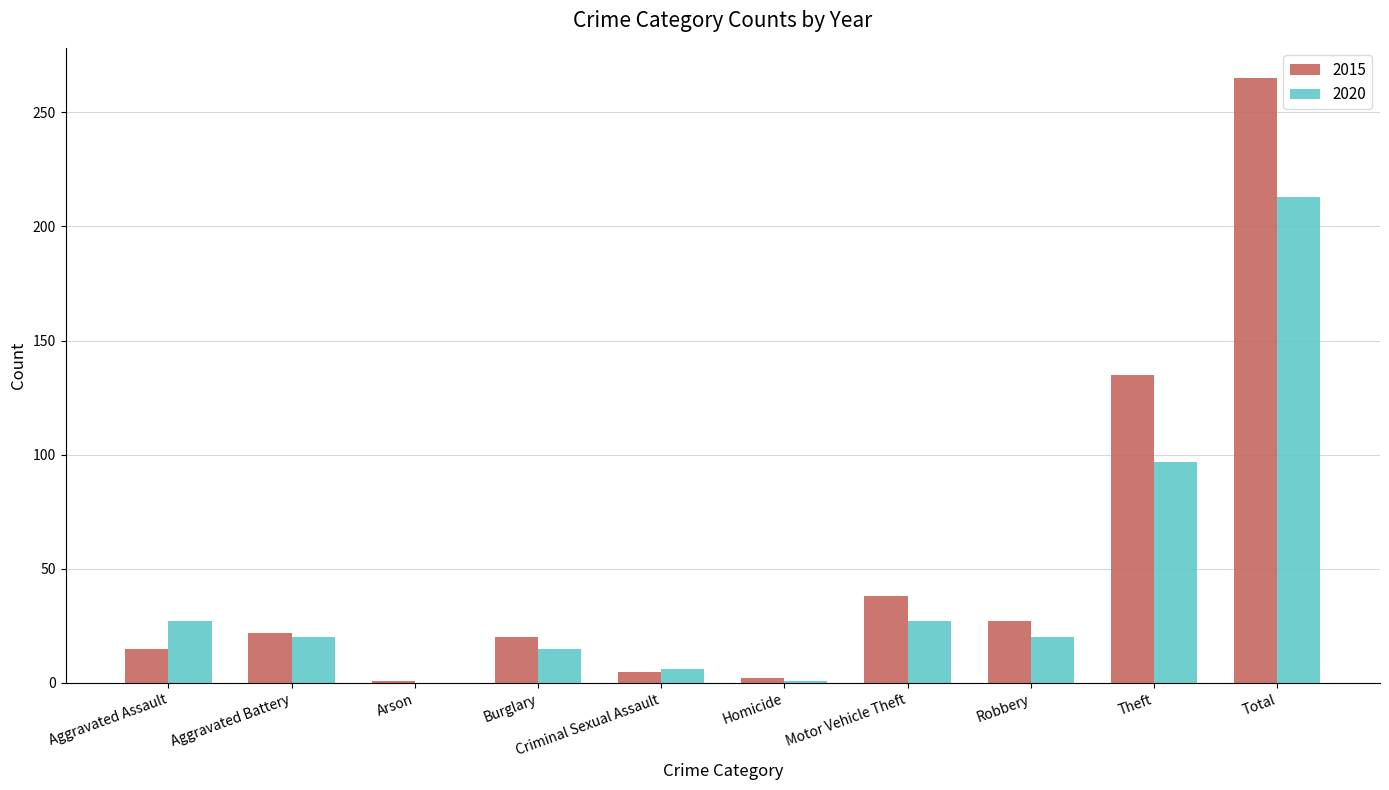

Is the value of 2015 at Homicide greater than the value of 2020 at Motor Vehicle Theft?

No